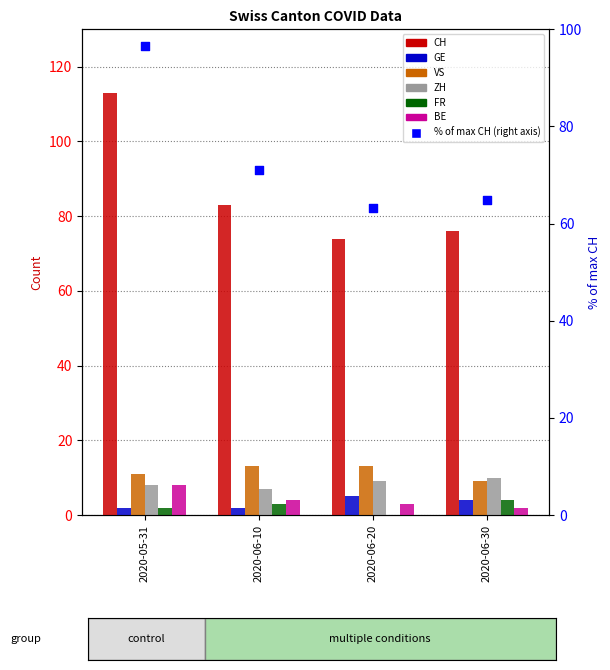

Is the value of FR at 2020-06-30 greater than the value of VS at 2020-06-30?

No